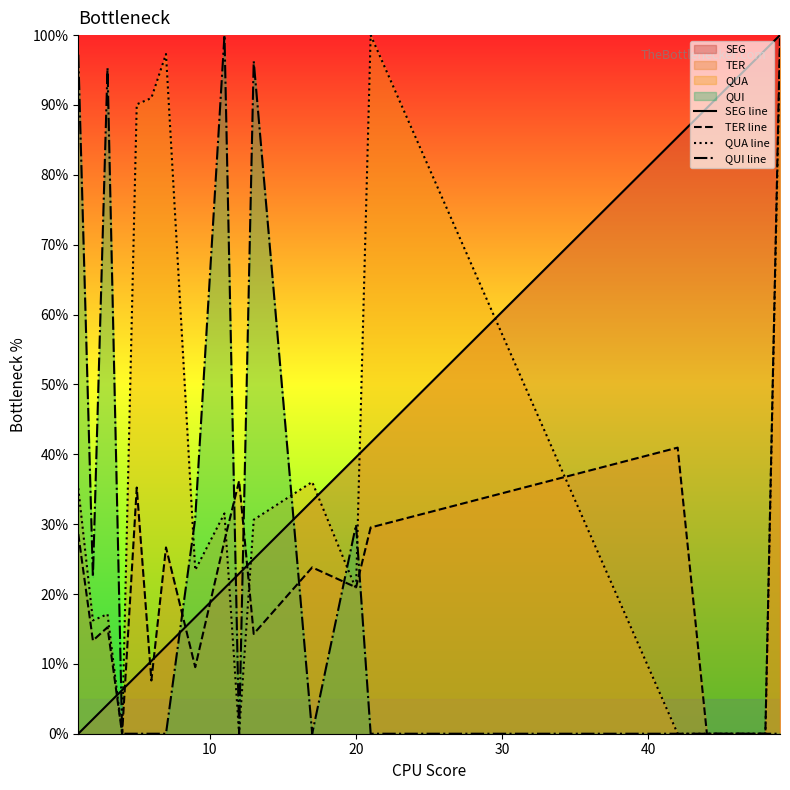

Reading left to right, extract all data points from this chart.

SEG line: 0.0	2.1	4.2	6.2	8.3	10.4	12.5	16.7	20.8	22.9	25.0	33.3	39.6	41.7	85.4	89.6	91.7	93.8	95.8	97.9	100.0
TER line: 28.6	13.3	15.2	0.0	35.2	7.6	26.7	9.5	27.6	36.2	14.3	23.8	21.0	29.5	41.0	0.0	0.0	0.0	0.0	0.0	100.0
QUA line: 35.1	16.2	17.1	0.0	90.1	91.0	97.3	23.4	31.5	0.0	30.6	36.0	20.7	100.0	0.0	0.0	0.0	0.0	0.0	0.0	98.2
QUI line: 97.2	22.4	95.3	0.0	0.0	0.0	0.0	30.8	100.0	0.0	96.3	0.0	29.9	0.0	0.0	0.0	0.0	0.0	0.0	0.0	0.0